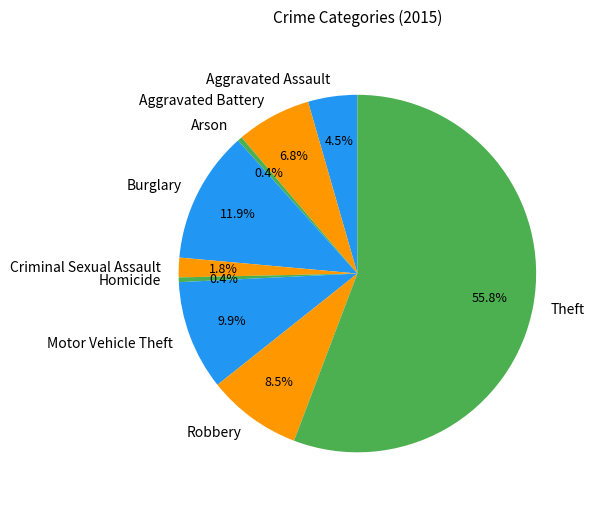

To the nearest percent, what is the average slice percentage?

11%